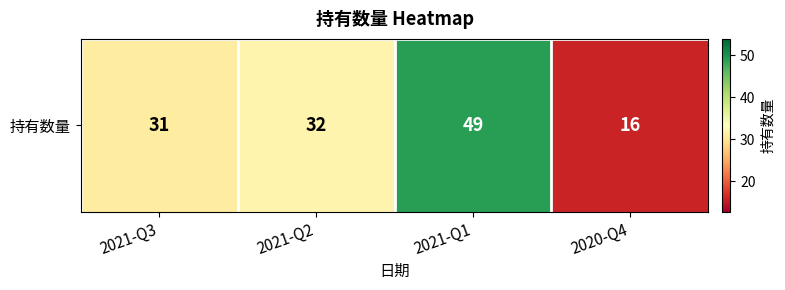

How many values are below 32?

2